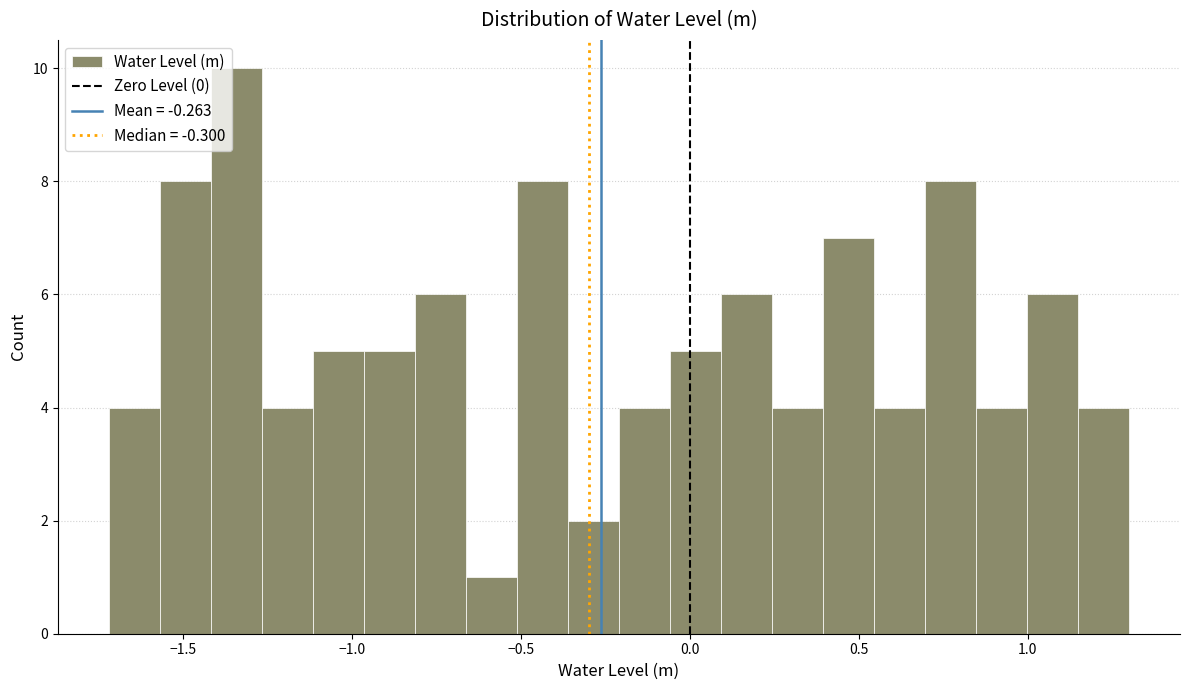

Around what value on the x-axis is the tallest bar? Give the approximate position of its centre, as read against the axis.

-1.35